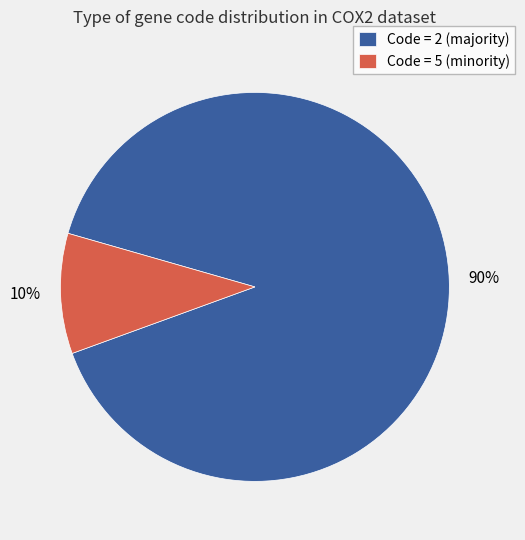

Is the sum of Code = 2 (majority) and Code = 5 (minority) greater than half?

Yes